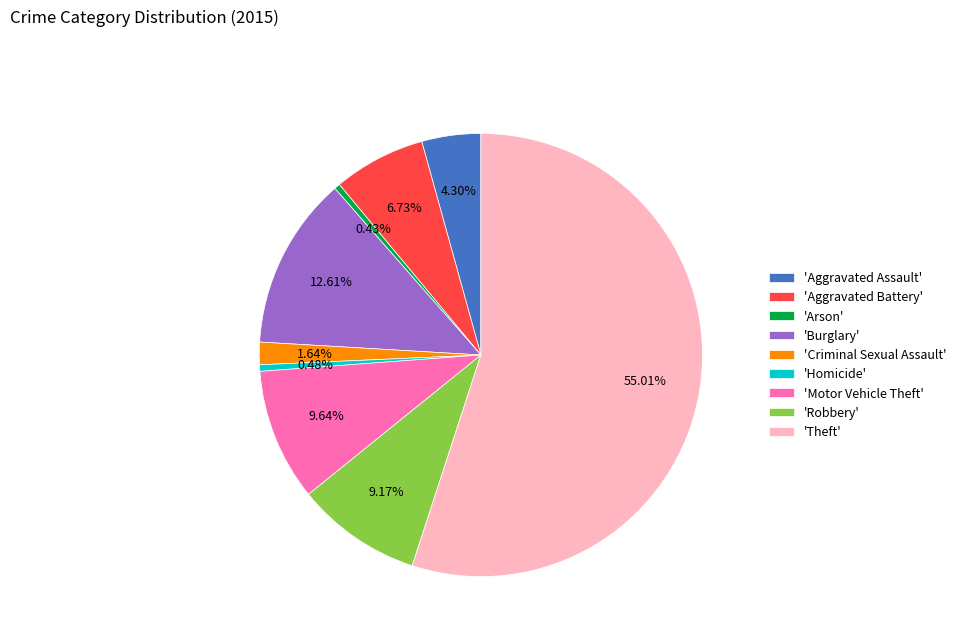

Is the sum of 'Aggravated Assault' and 'Theft' greater than half?

Yes